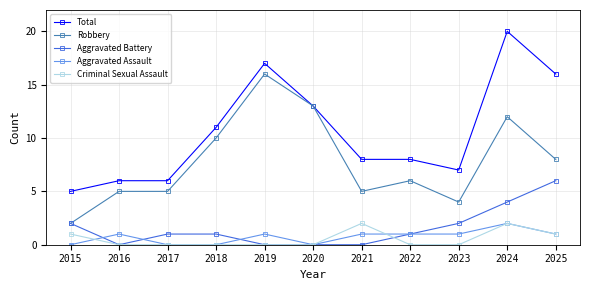

Which category has the highest value in the Total series?

2024